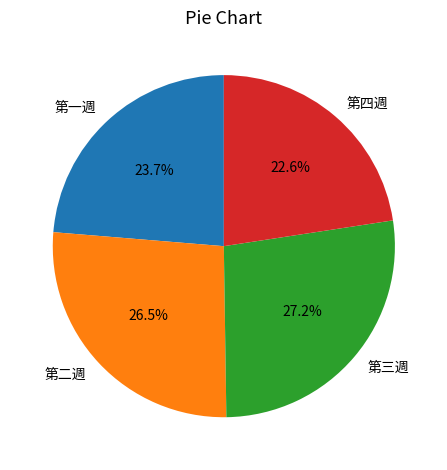

What percentage do 第四週 and 第二週 together represent?

49.1%